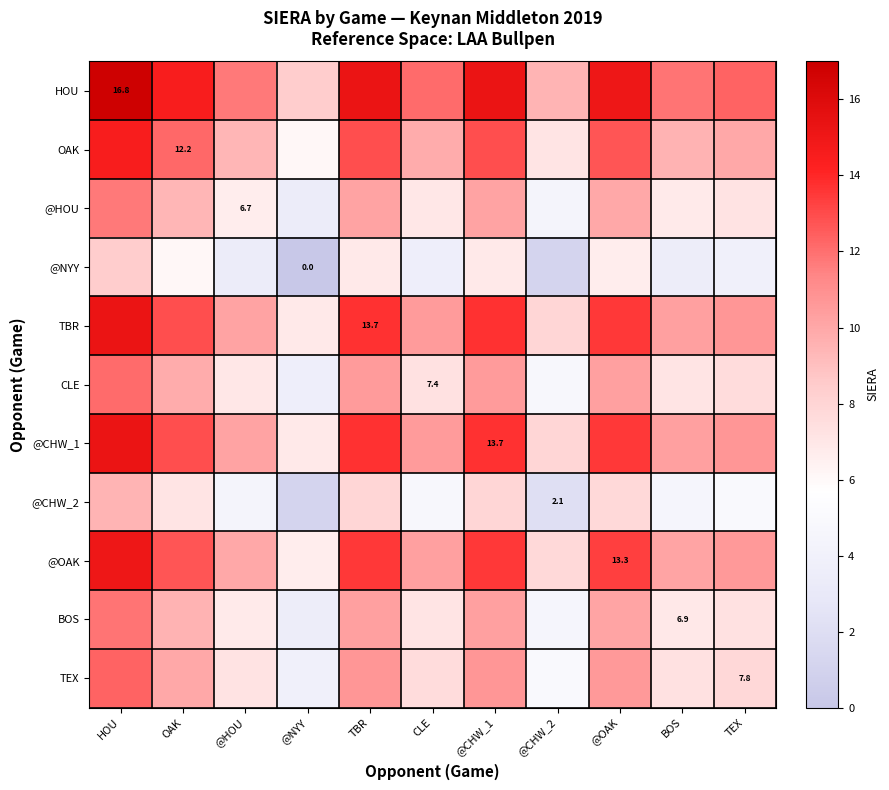

What is the difference between the maximum and second lowest values in the @CHW_1 series?

7.4